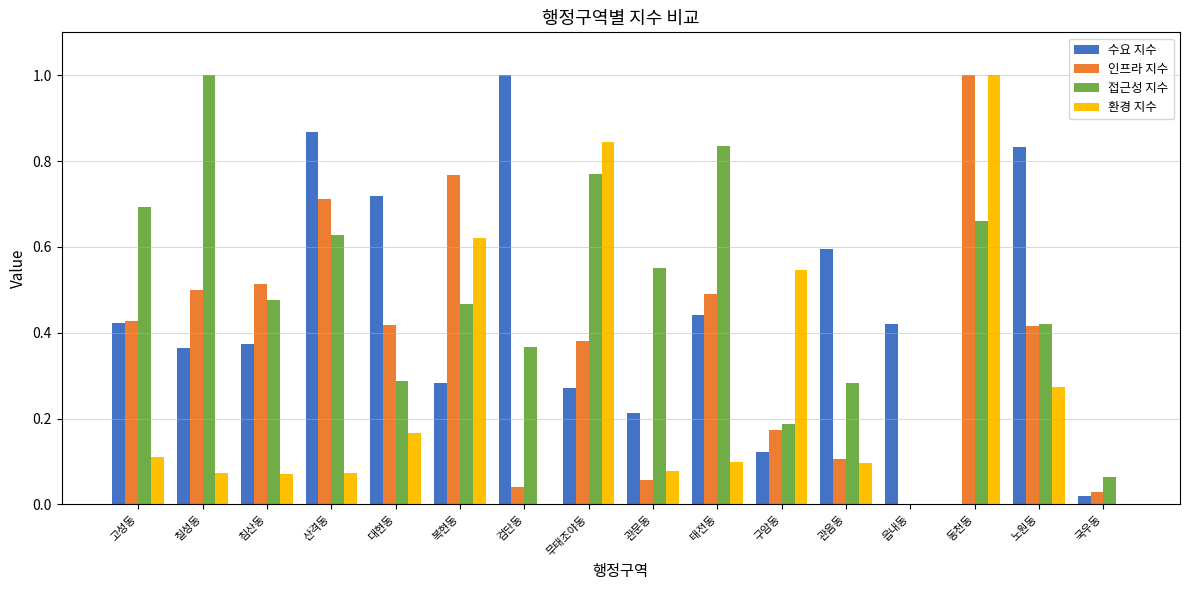

What is the greatest value displayed?

1.0